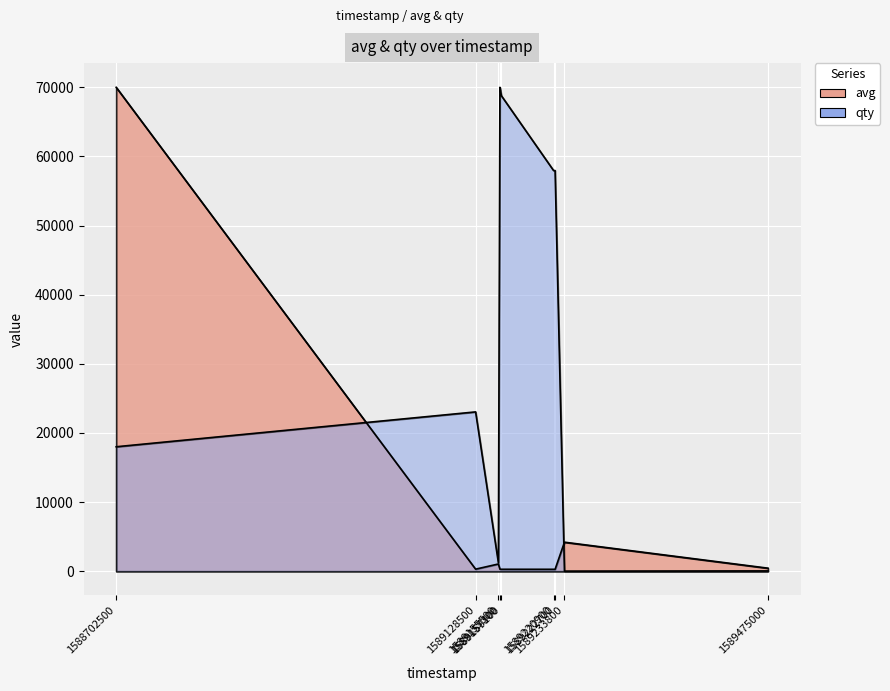

Reading left to right, transcribe all the data shown in this chart.

avg: 70000.0	300.0	1048.0	297.0	283.0	280.0	280.0	4201.0	443.0
qty: 18005.9	23048.1	1225.8	70000.0	68774.2	57961.3	57961.3	11.6	46.3